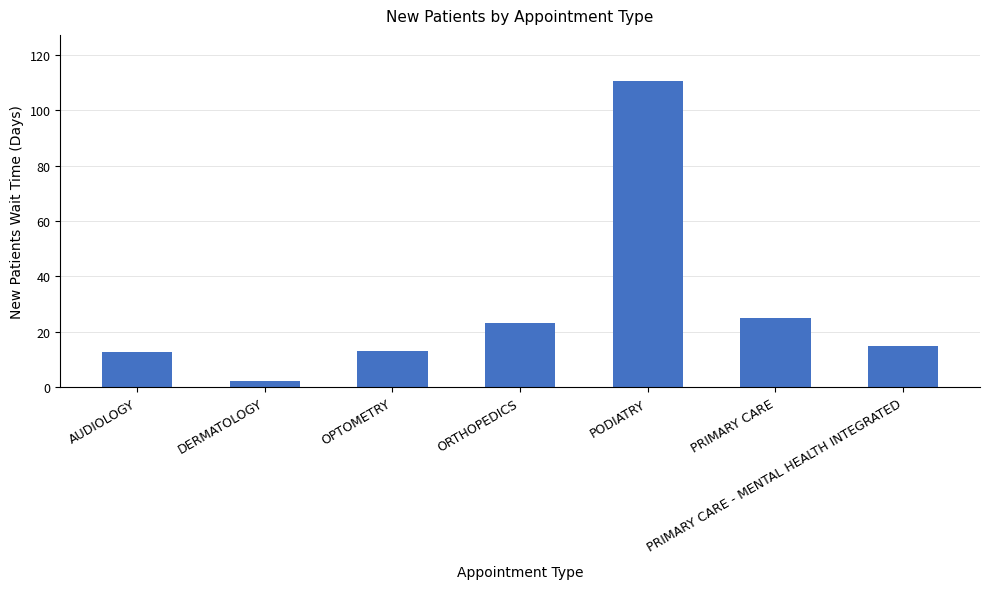

Which label corresponds to the largest value in the chart?

PODIATRY